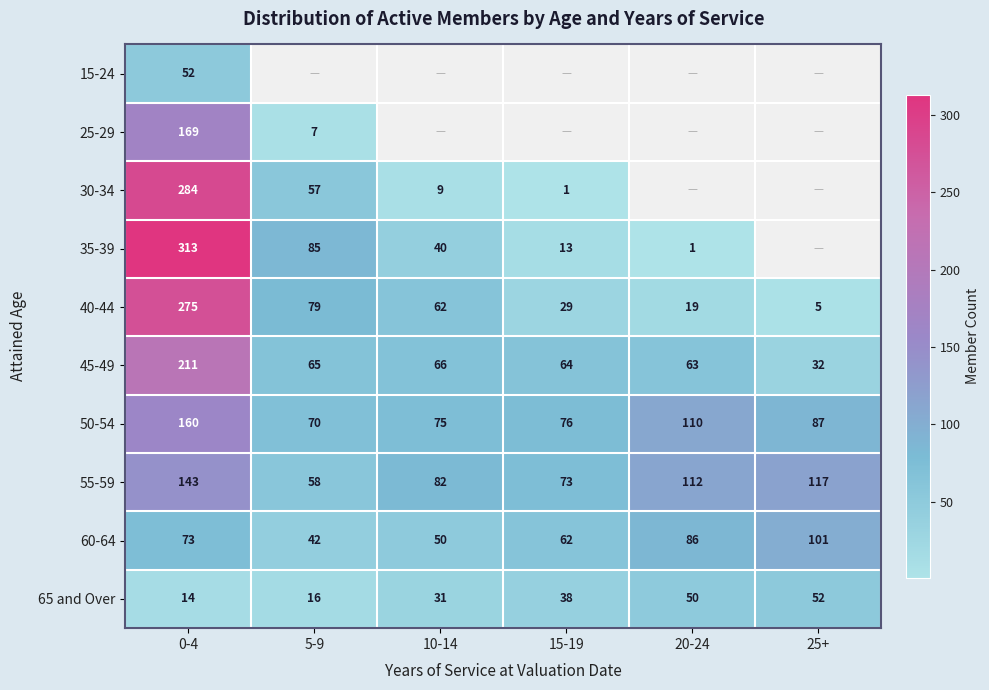

At which label does 45-49 reach its peak?

0-4